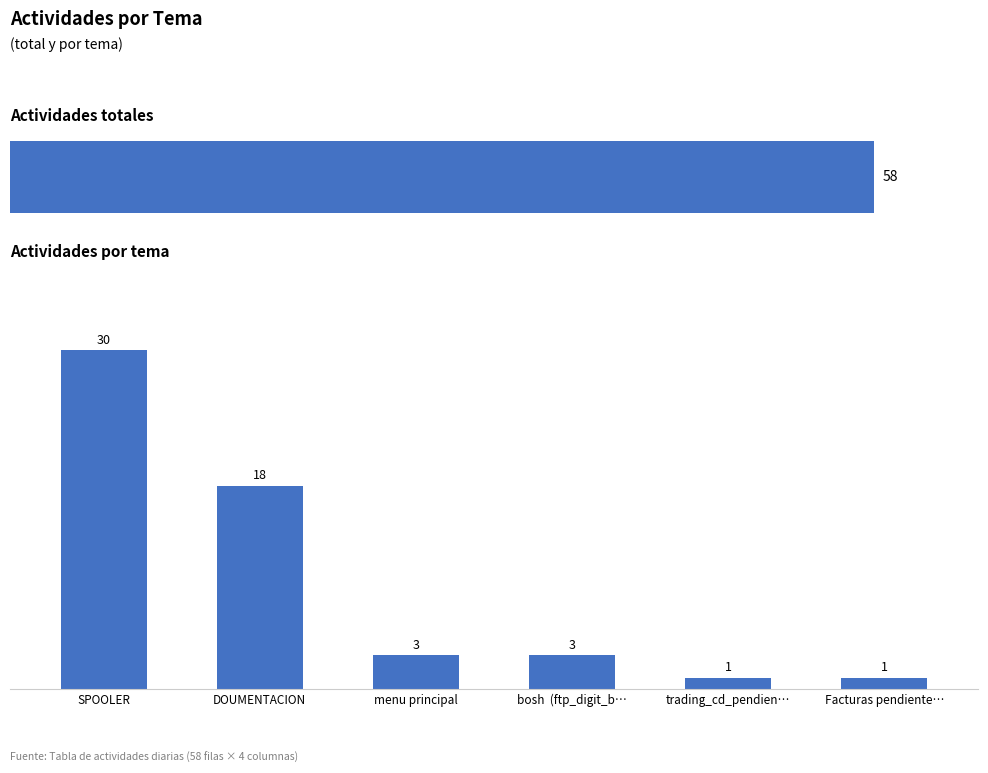

What is the sum of the values at SPOOLER and DOUMENTACION?

48